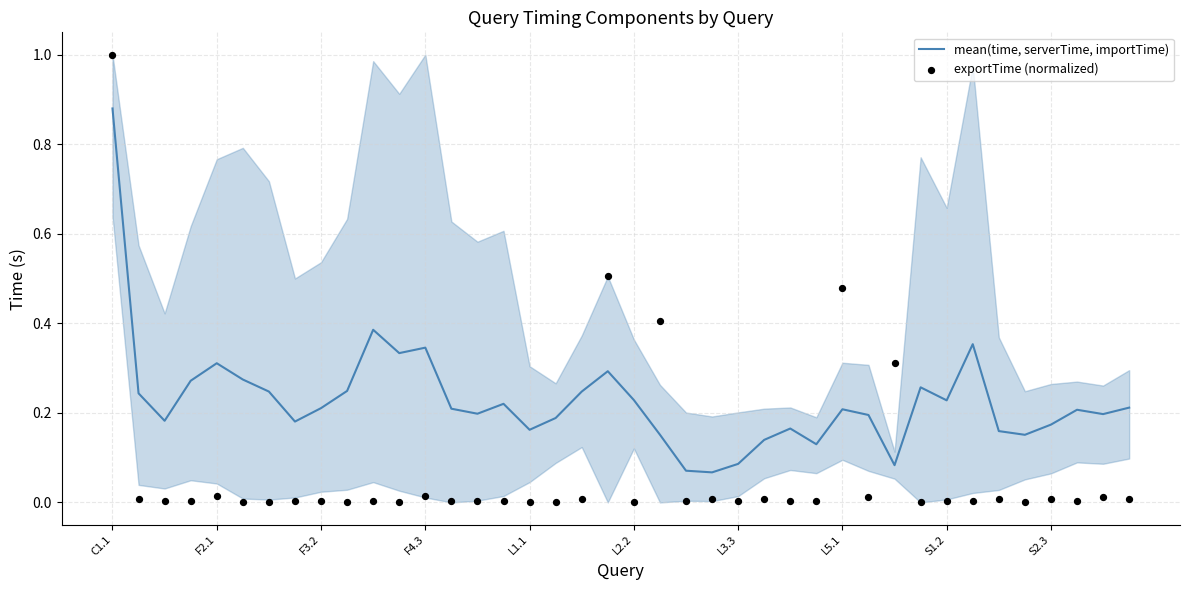

What are all the series names shown in the legend?

mean(time, serverTime, importTime), exportTime (normalized)